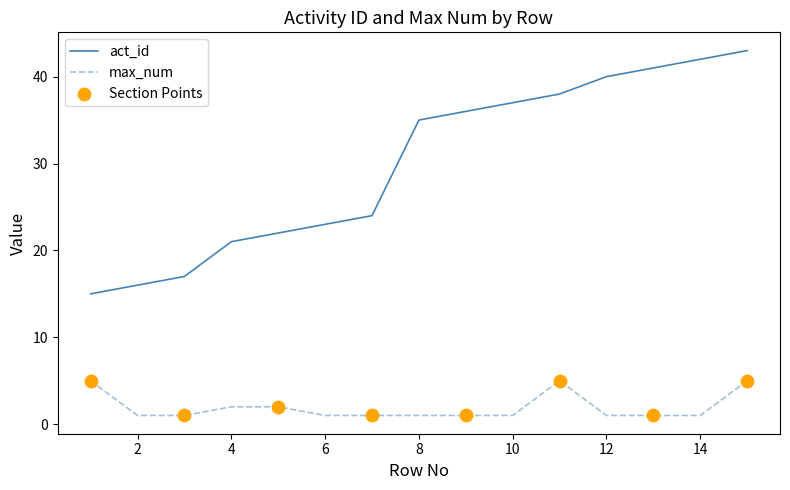

Which series has the largest range (max minus min)?

act_id